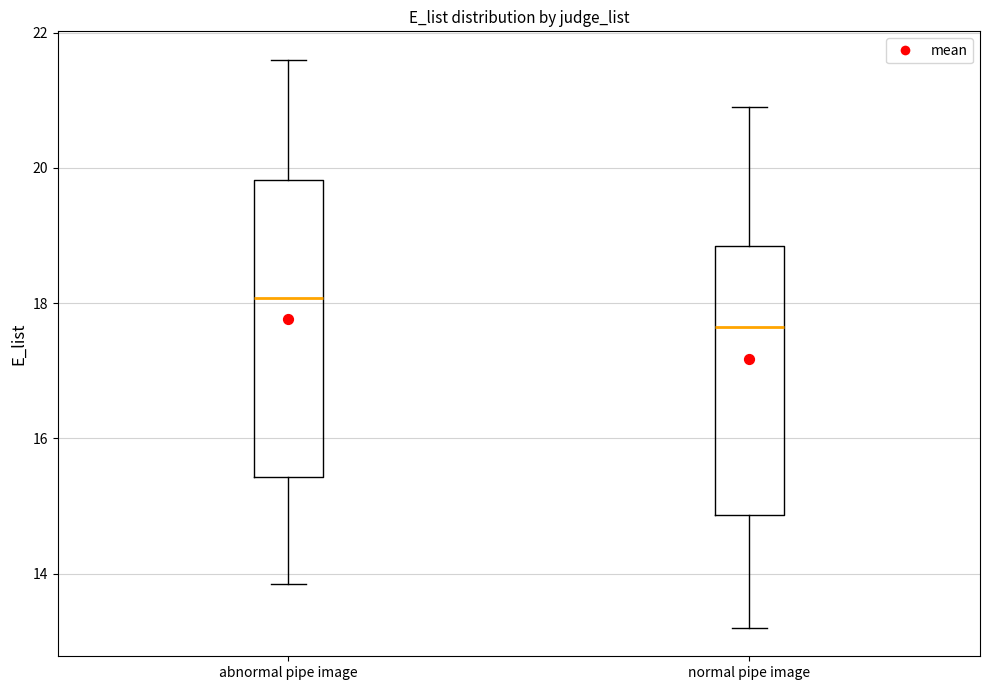

Reading left to right, read every box against the y-axis: the position of its median line, the range the box covers, and the ends of its whiskers. The values are not printed on the chart, so give them approximately, as read against the axis.

abnormal pipe image: median 18.0, box 15.4 to 19.8, whiskers 13.8 to 21.6
normal pipe image: median 17.6, box 14.8 to 18.8, whiskers 13.2 to 21.0